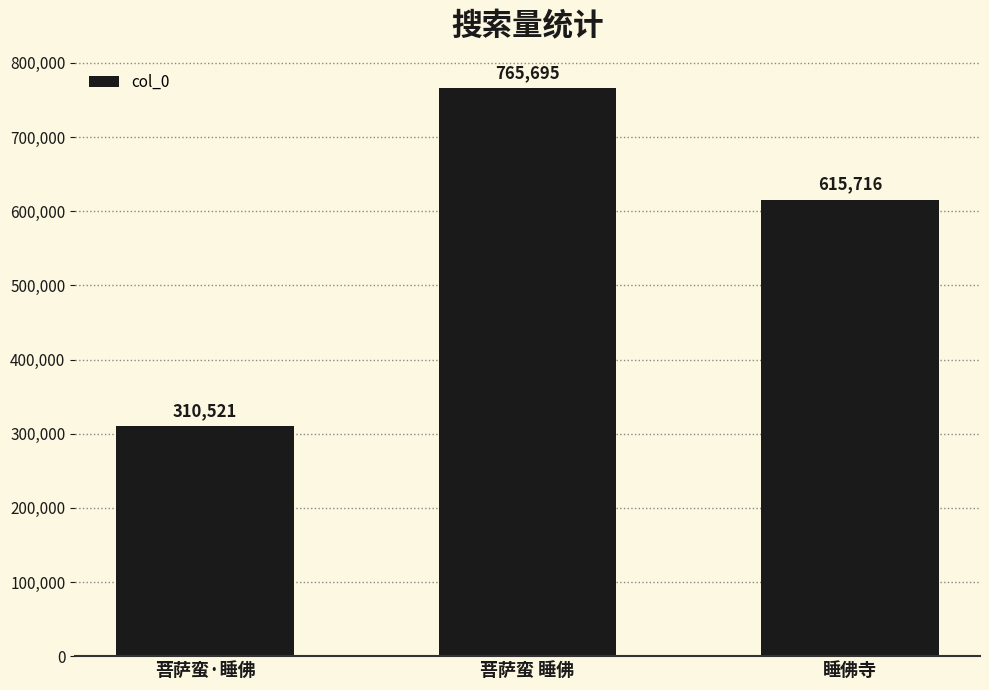

At which category does the chart reach its minimum across all series?

菩萨蛮·睡佛